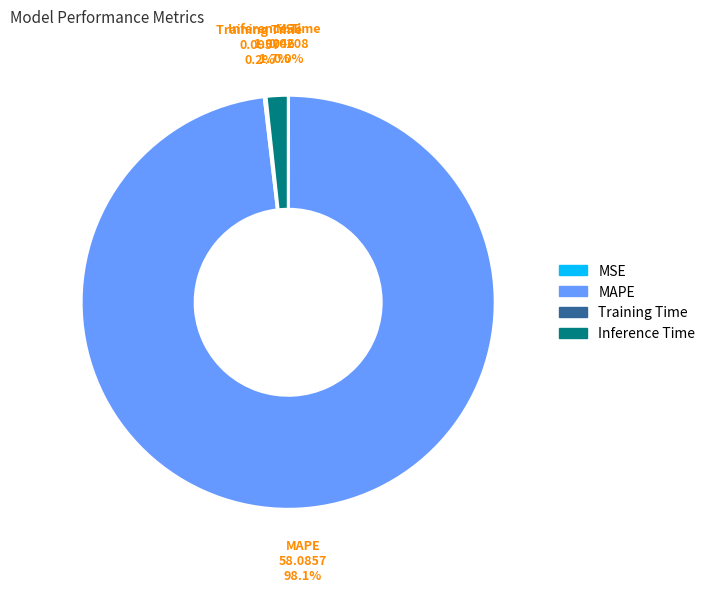

Does any single category account for the majority?

Yes